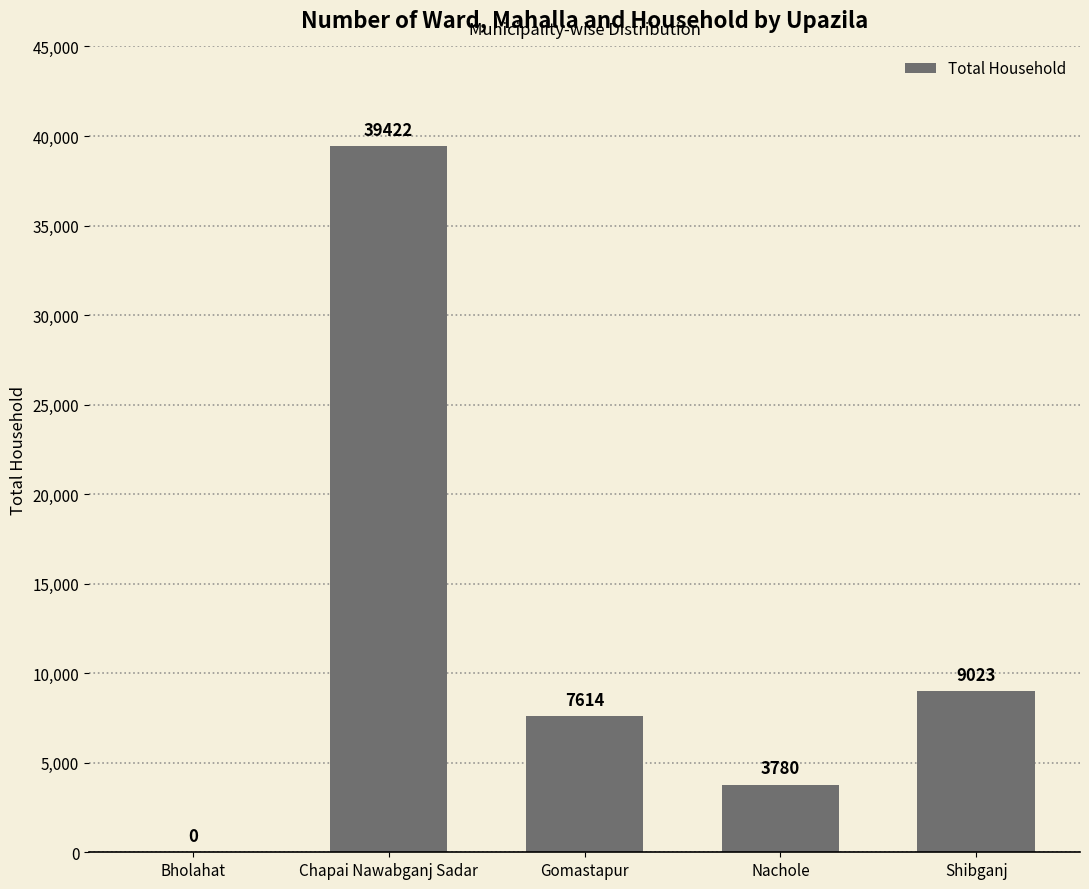

Between Bholahat and Gomastapur, which is larger?

Gomastapur